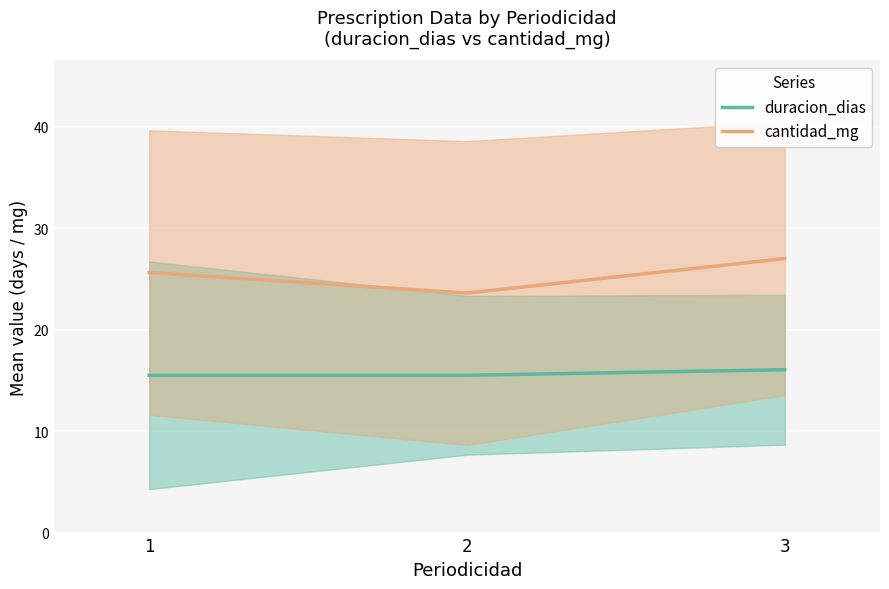

Reading right to left, what are all the values shown in this chart?

duracion_dias: 16.1	15.5	15.5
cantidad_mg: 27.0	23.6	25.6